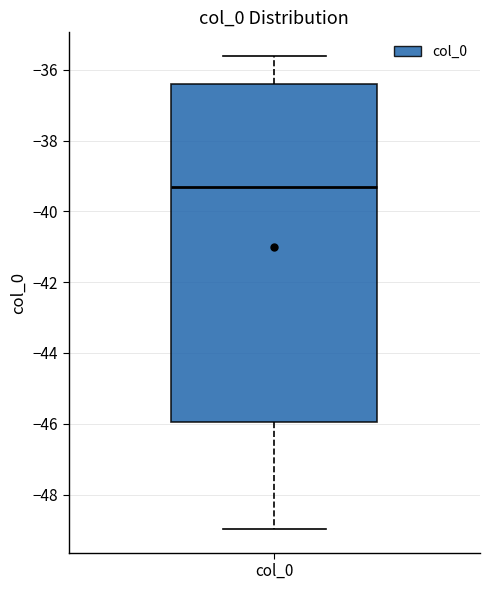

Transcribe this box plot: give where the median line is, the range the box spans, and where the two whiskers end, as read against the y-axis. The values are not printed on the chart, so give them approximately, as read against the axis.

median -39.4, box -46.0 to -36.4, whiskers -49.0 to -35.6